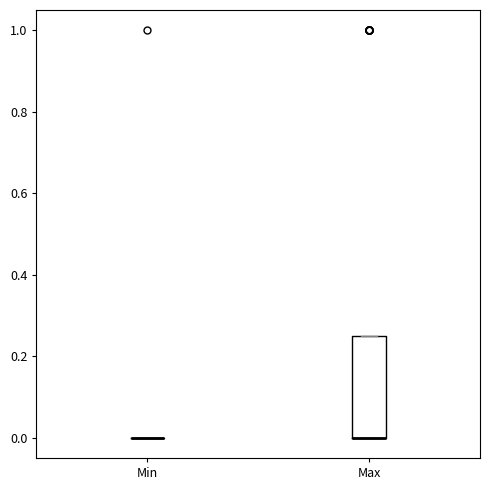

Reading left to right, read every box against the y-axis: the position of its median line, the range the box covers, and the ends of its whiskers. The values are not printed on the chart, so give them approximately, as read against the axis.

Min: box collapsed to a line at 0.00, whiskers 0.00 to 0.00
Max: median 0.00 (drawn on the box's lower edge), box 0.00 to 0.26, whiskers 0.00 to 0.26